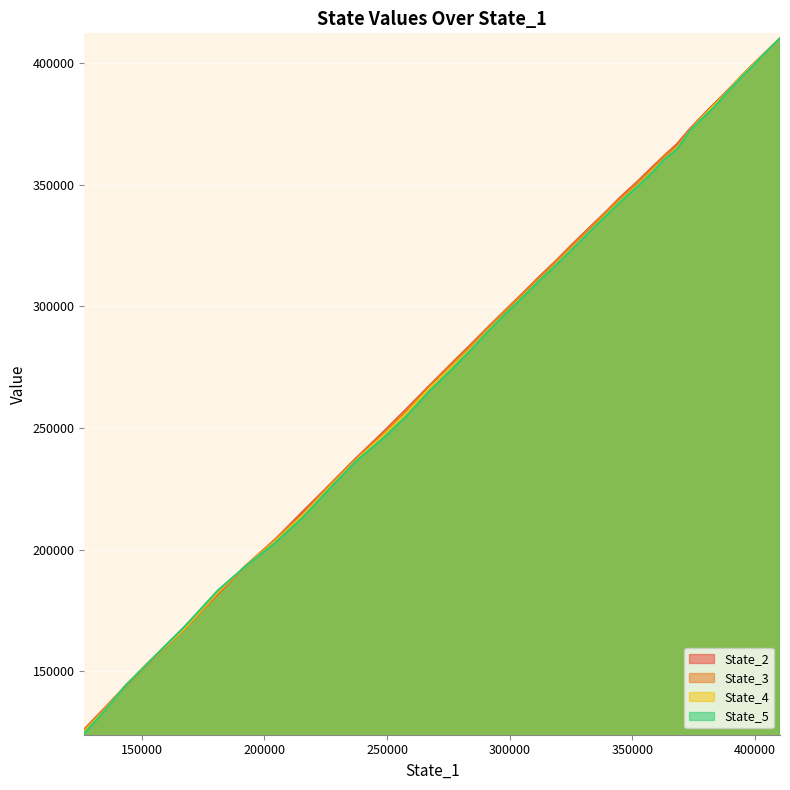

What are all the series names shown in the legend?

State_2, State_3, State_4, State_5